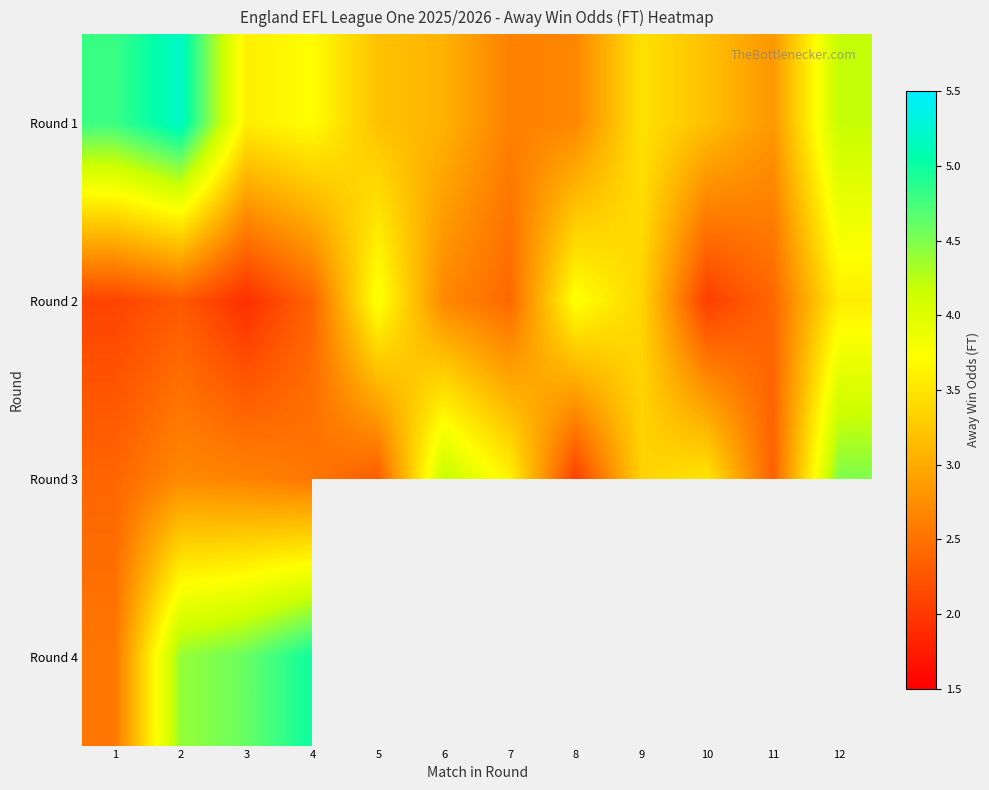

What is the difference between the Round 1 values at 9 and 5?

0.3